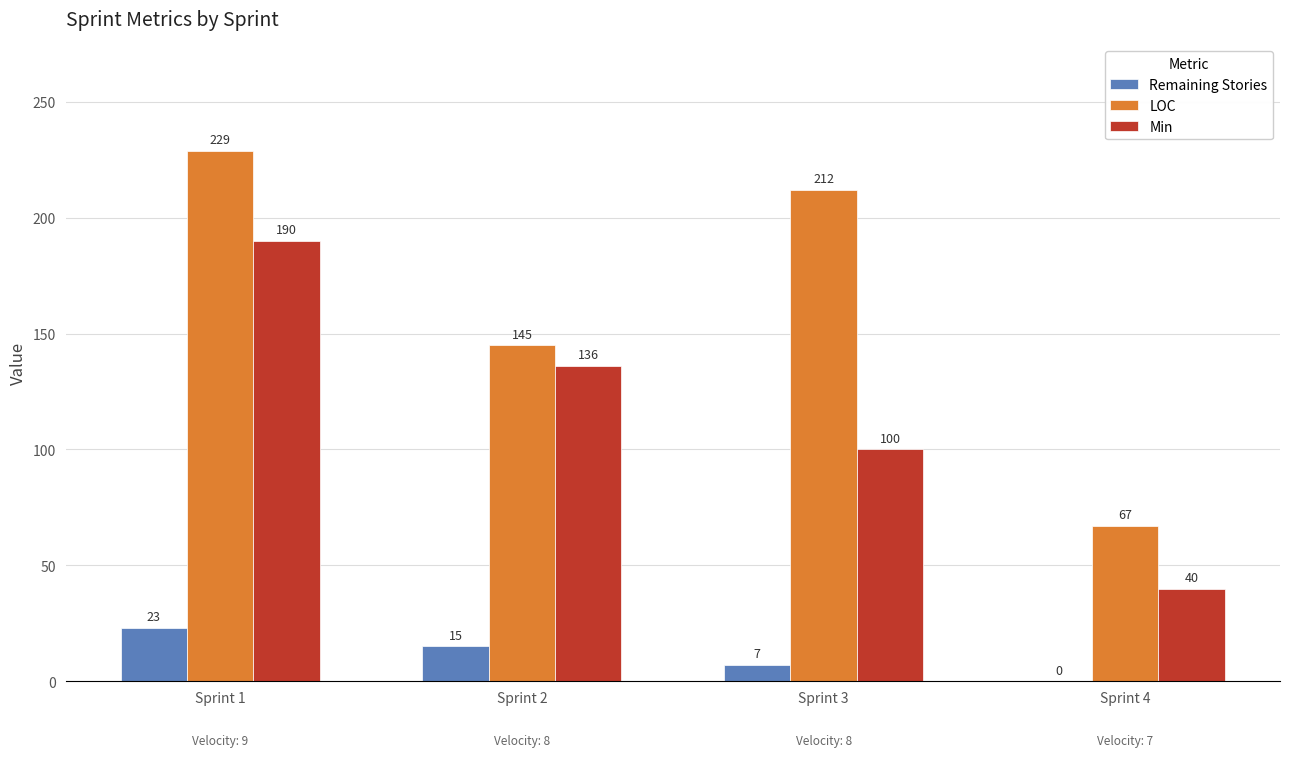

Which series has the largest total across all categories?

LOC